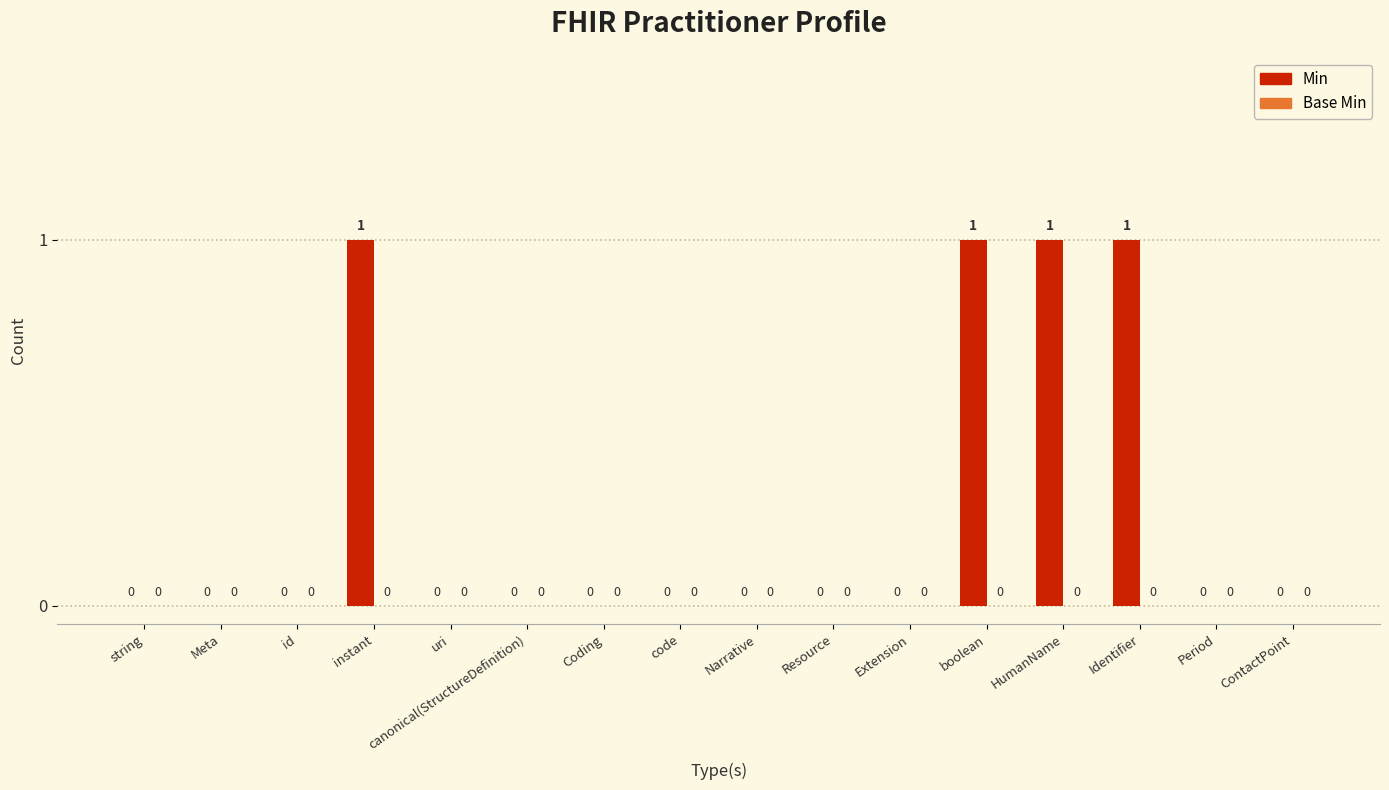

What is the change in value from canonical(StructureDefinition) to HumanName?

+1